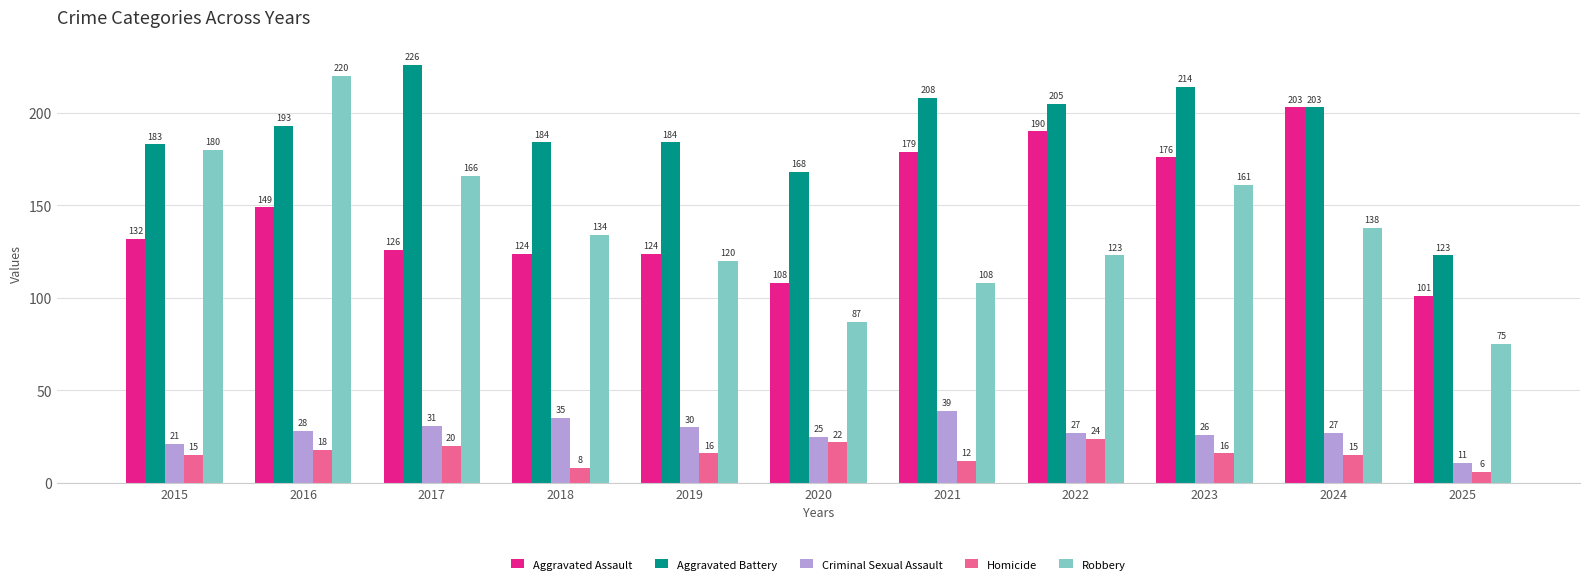

Is it true that Robbery equals 281 at 2017?

False